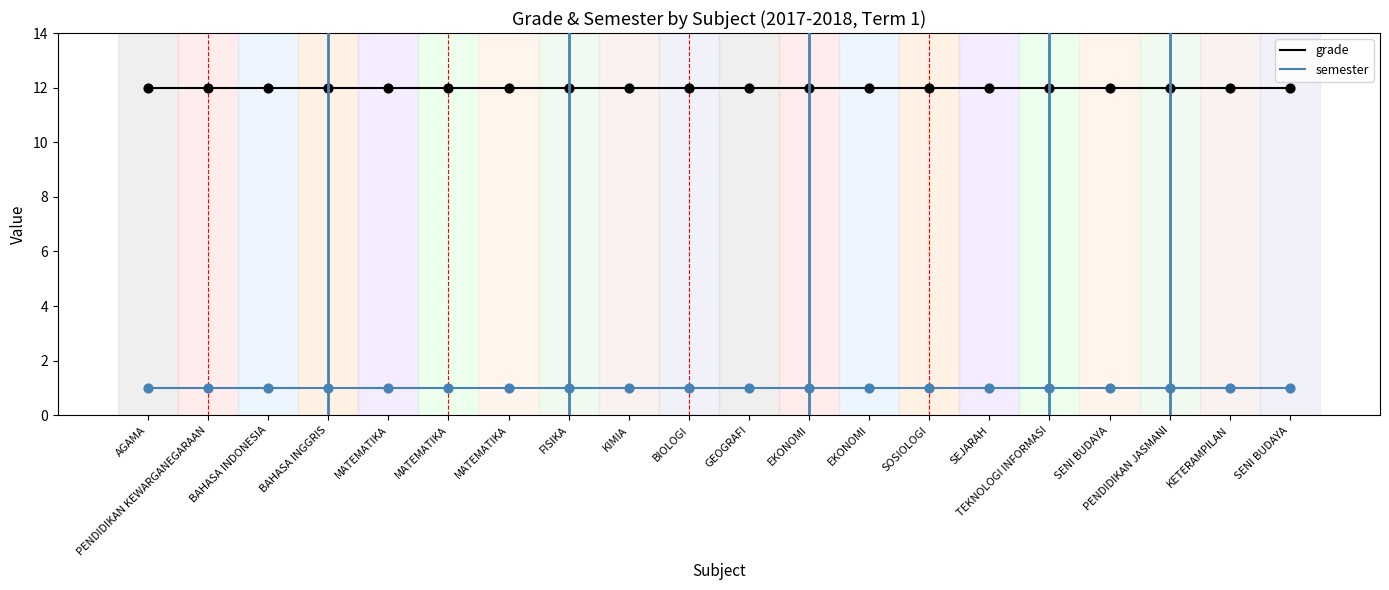

What is the total value across all series at BAHASA INGGRIS?

13